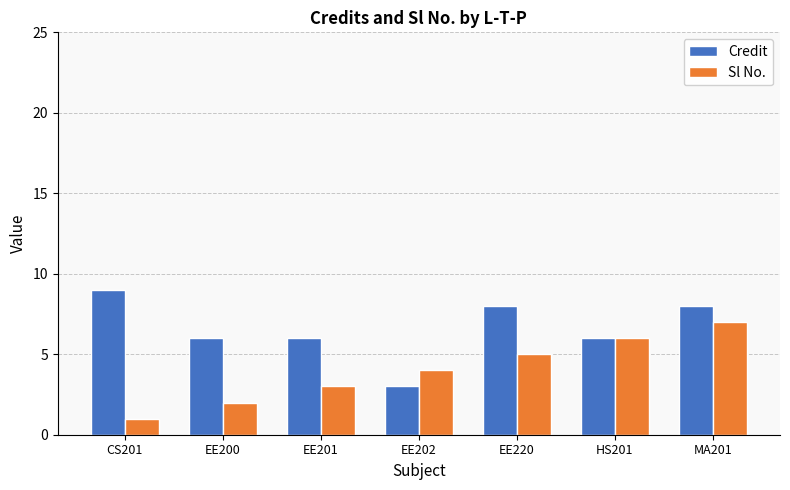

What is the sum of the Sl No. values at HS201 and EE202?

10